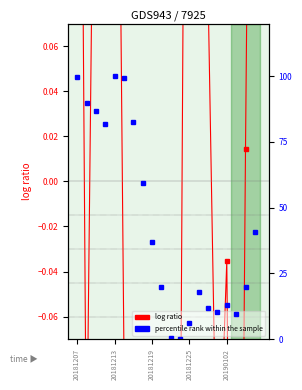

How many data points in percentile rank within the sample are less than 37?

10